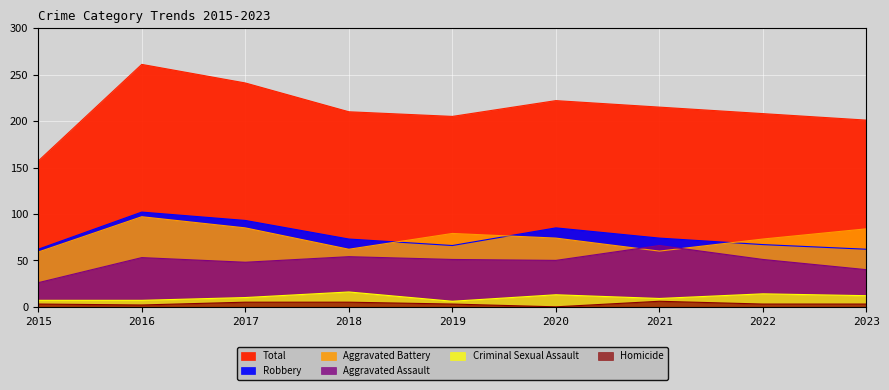

True or false: Criminal Sexual Assault and Robbery cross at least once.

False